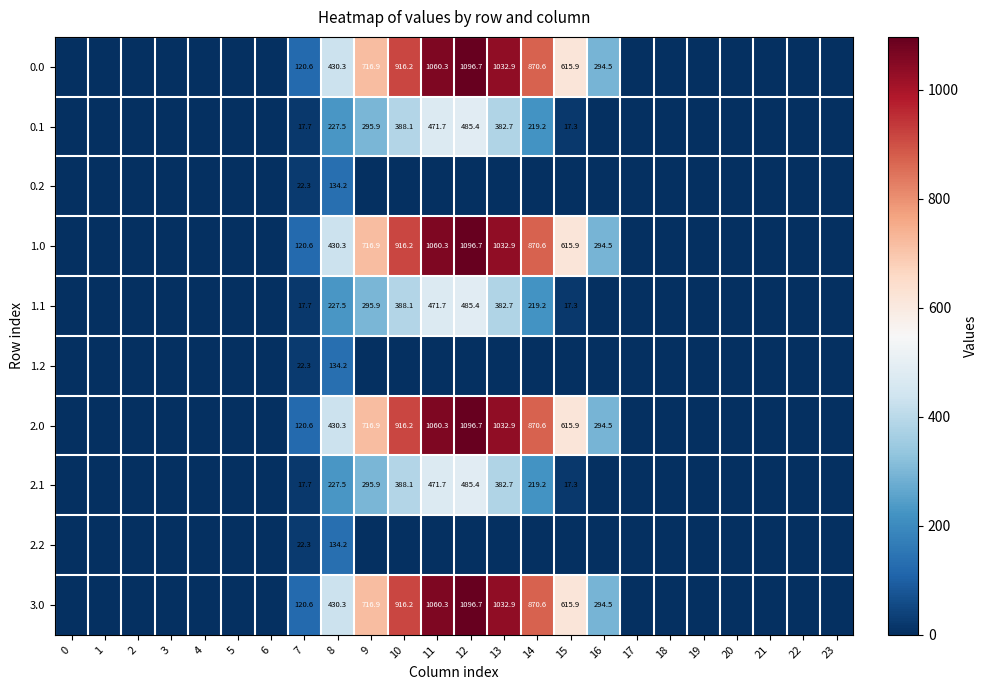

At how many categories does at least one series exceed 632?

6